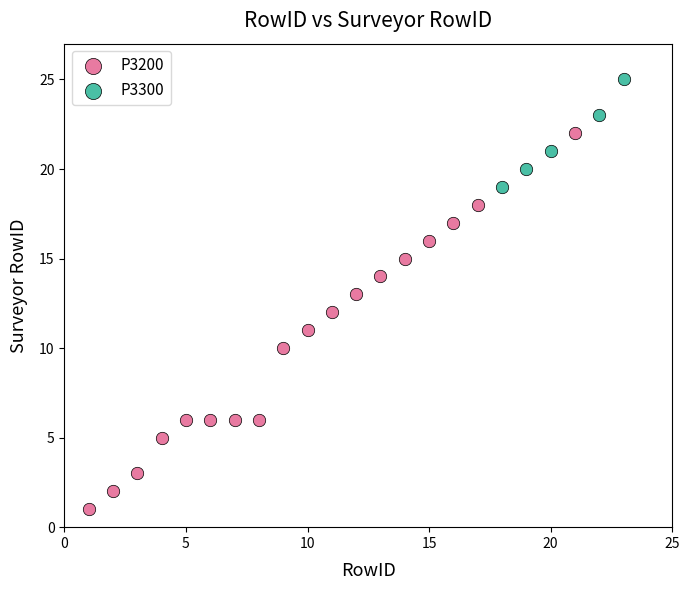

Which series has the largest Y range (max minus min)?

P3200